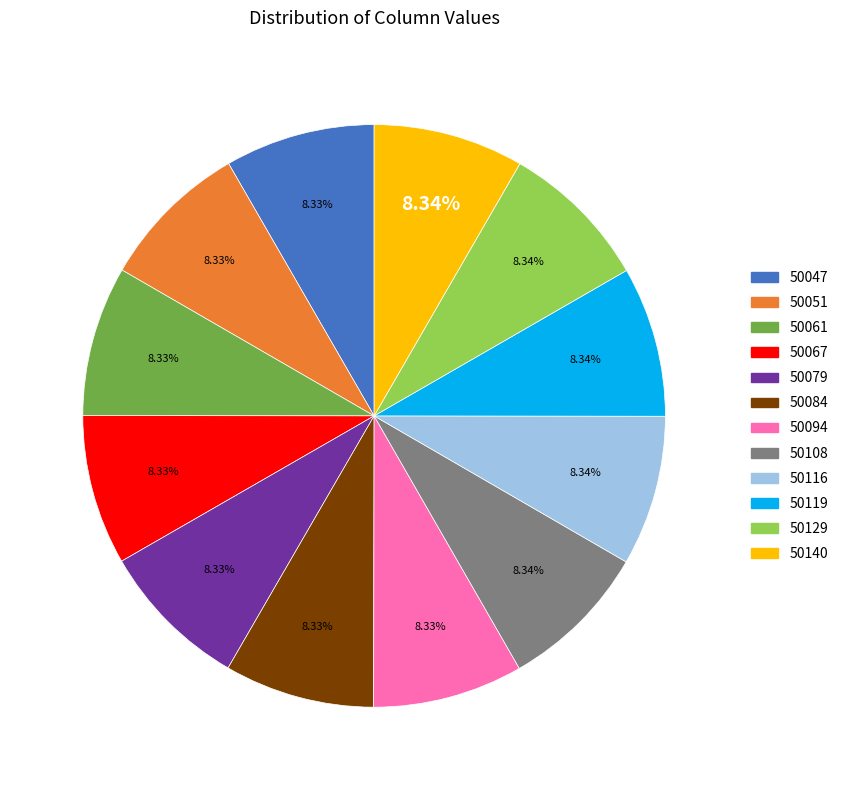

Is 50129 the majority of the pie?

No